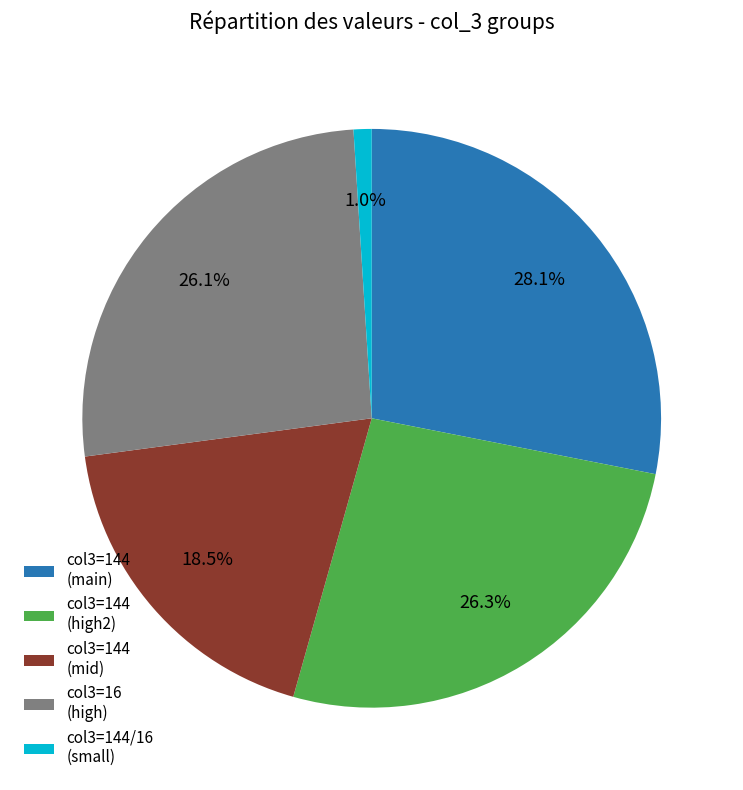

To the nearest percent, what is the difference between the largest and smallest slice percentages?

27%